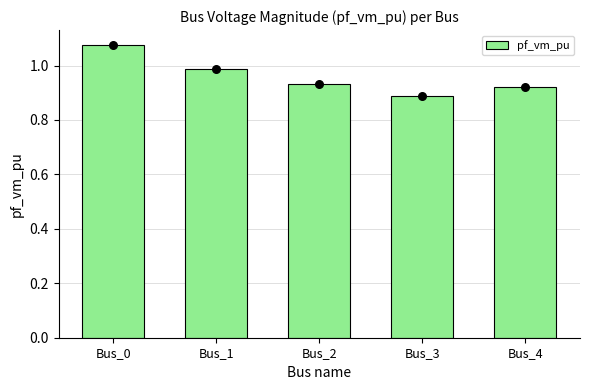

What is the change in value from Bus_0 to Bus_2?

-0.1